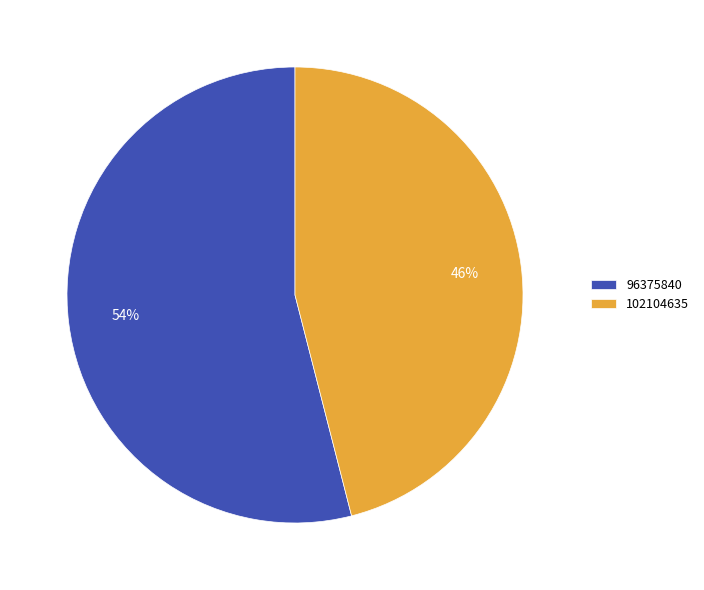

Is 96375840 the majority of the pie?

Yes